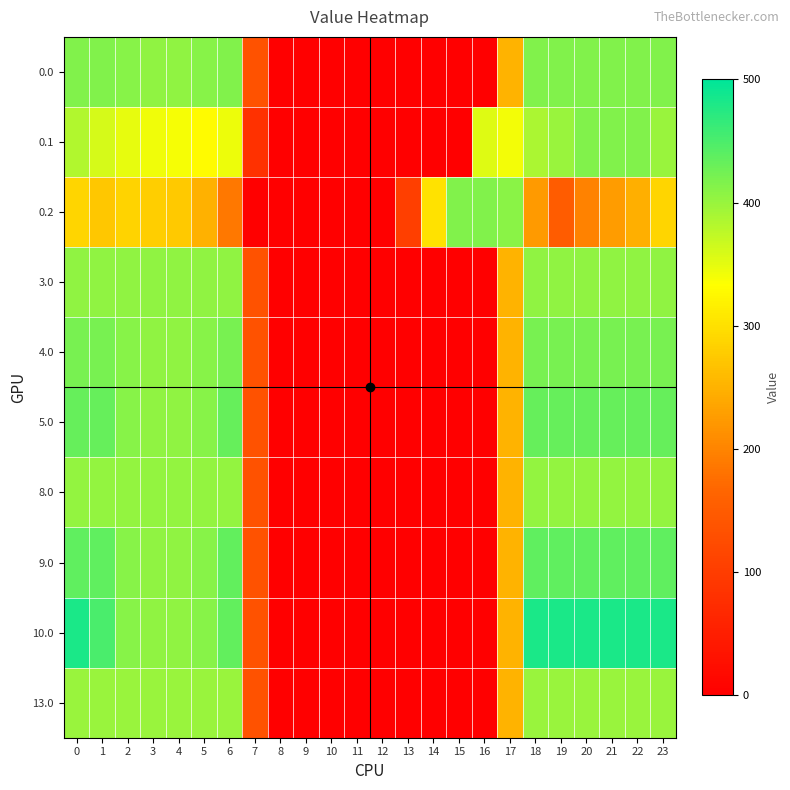

At how many categories does at least one series exceed 102?

19